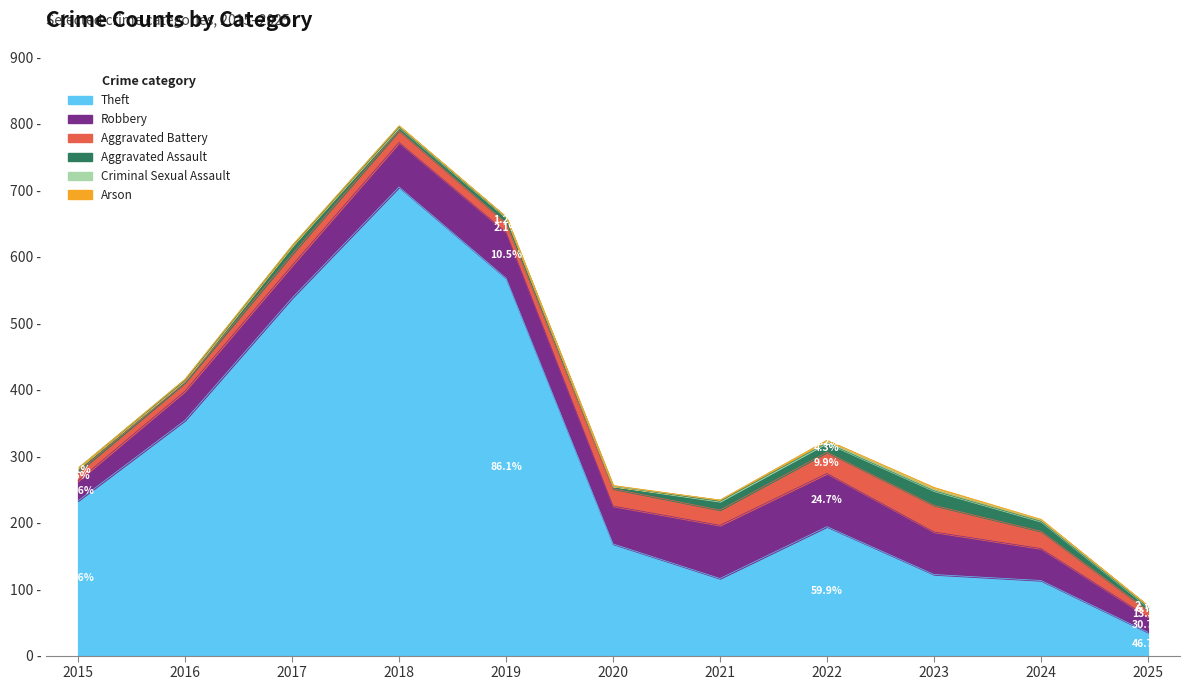

True or false: Aggravated Battery has a value of 26 at 2024.

True